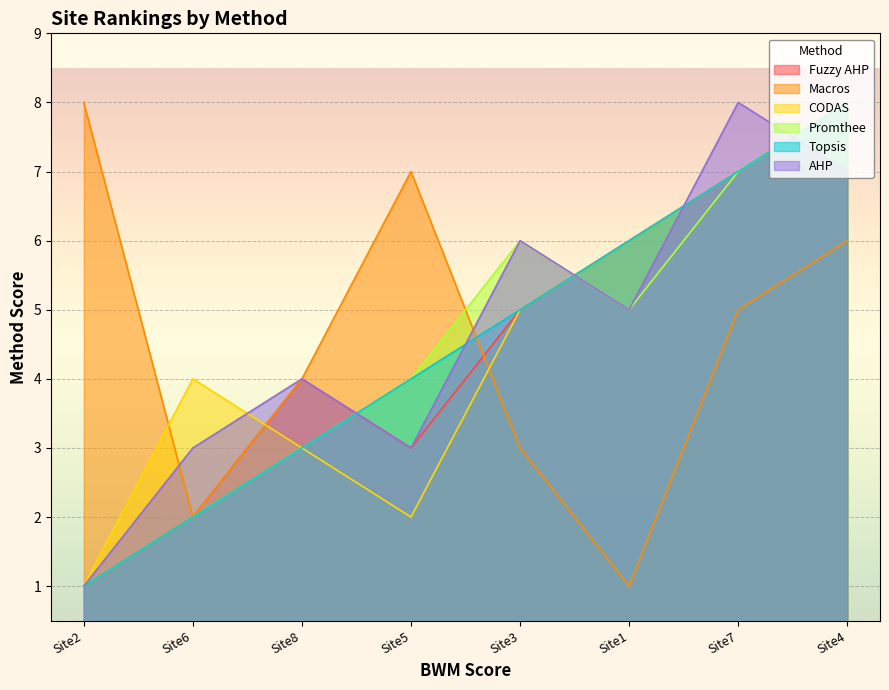

How many interior local peaks does the AHP series have?

3